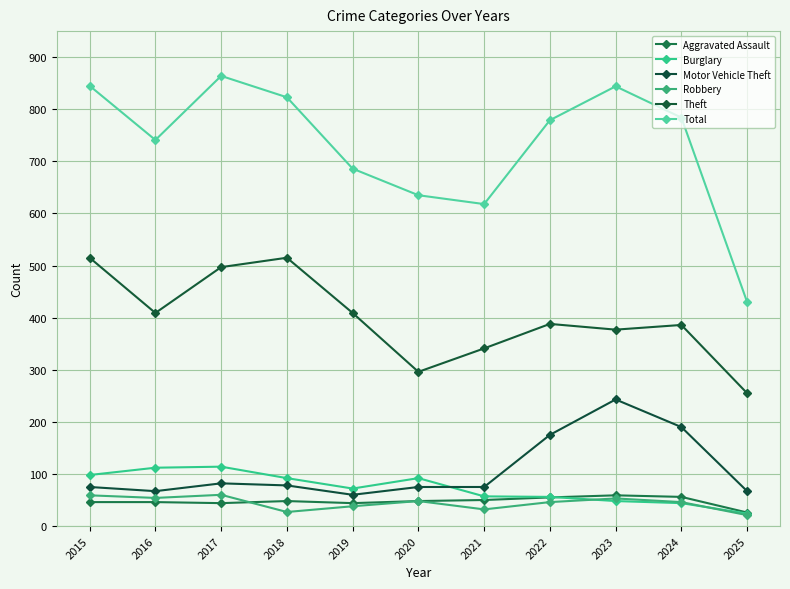

What is the difference between the highest and lowest values at 2020?

587